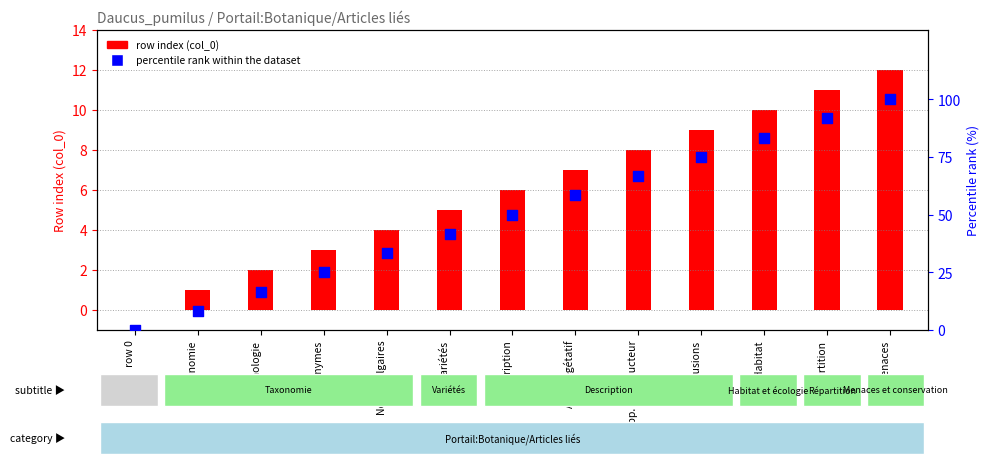

Which series has the widest spread of Y values?

percentile rank within the dataset